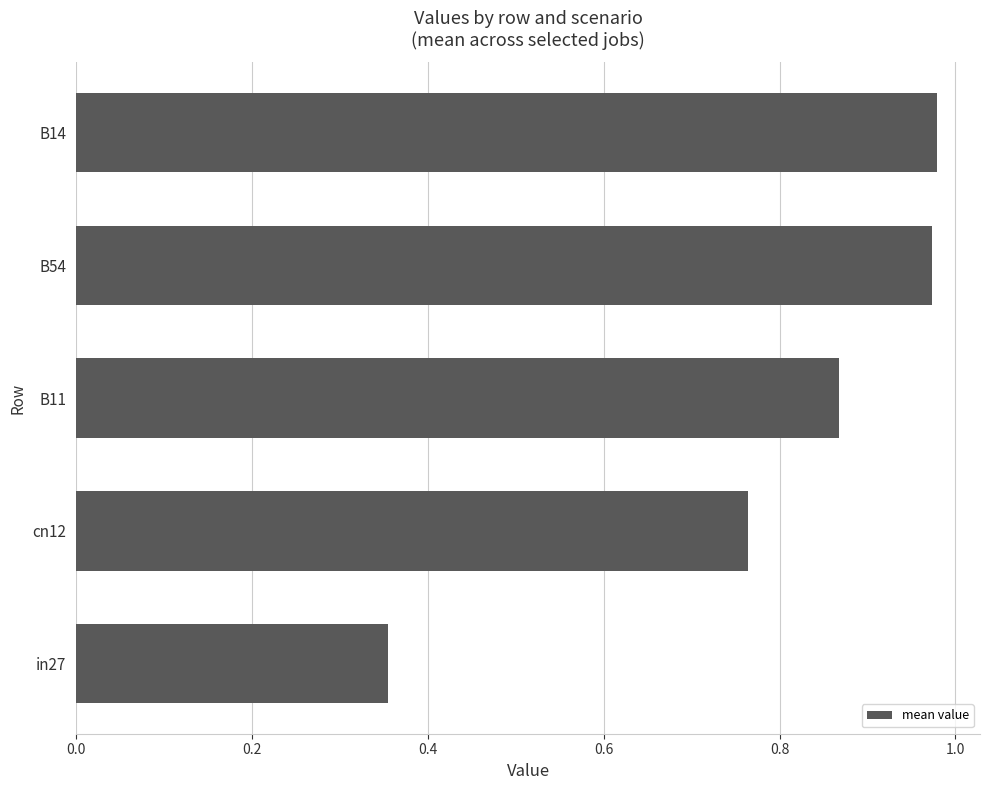

Between B54 and cn12, which is larger?

B54